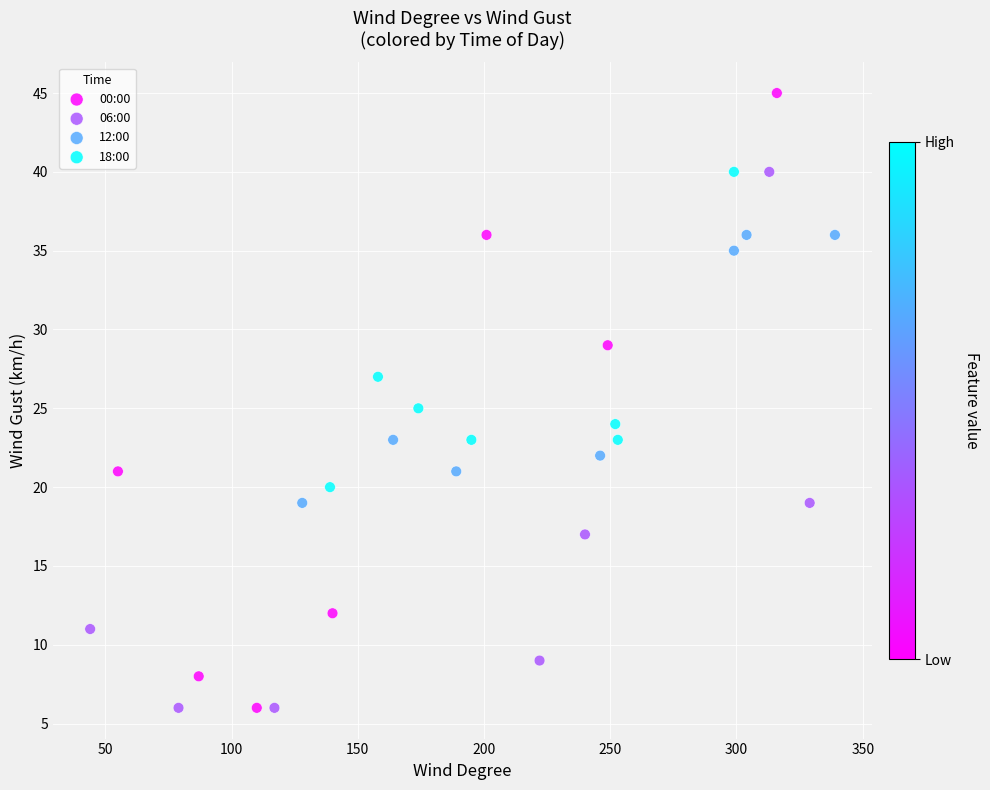

What are all the series names shown in the legend?

00:00, 06:00, 12:00, 18:00